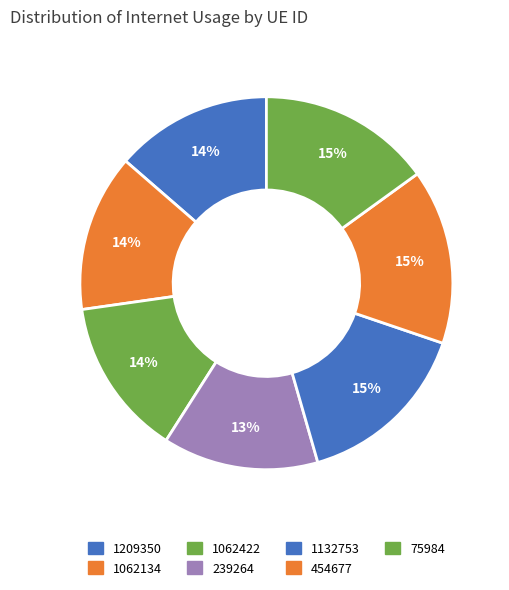

Count the number of slices in the pie.

7